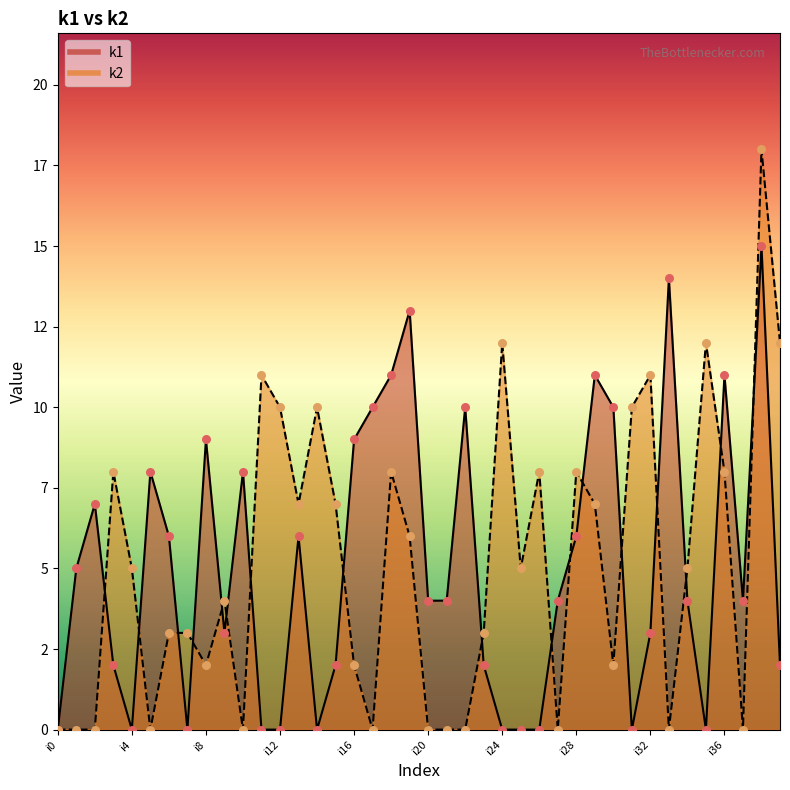

At how many categories does at least one series exceed 1?

39